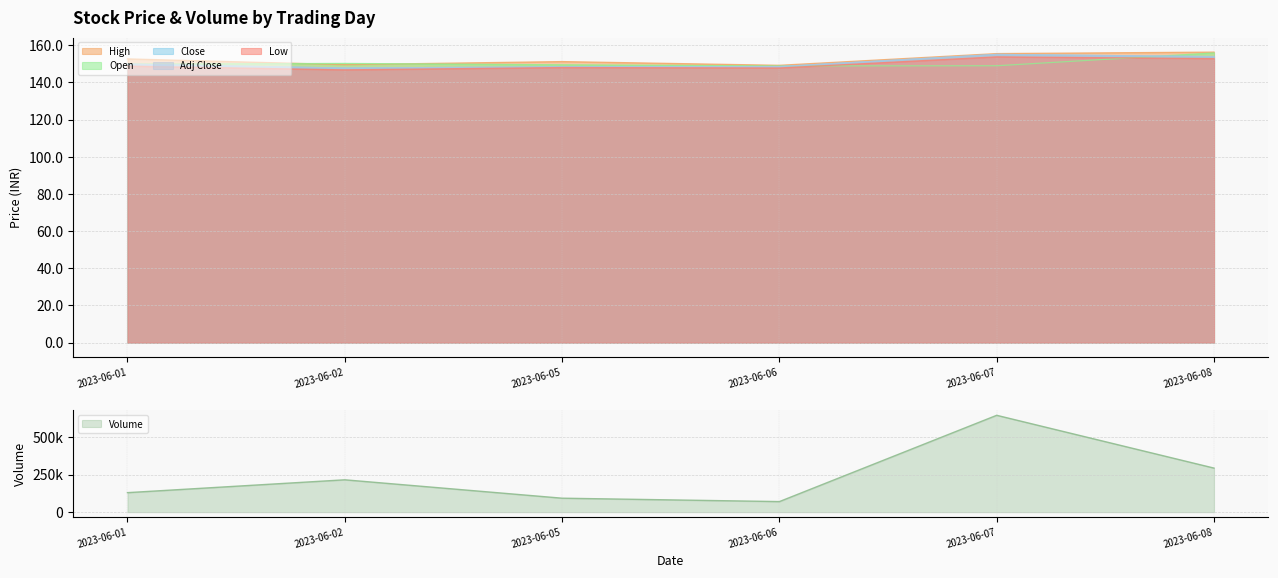

How many data points in Close are less than 149?

3